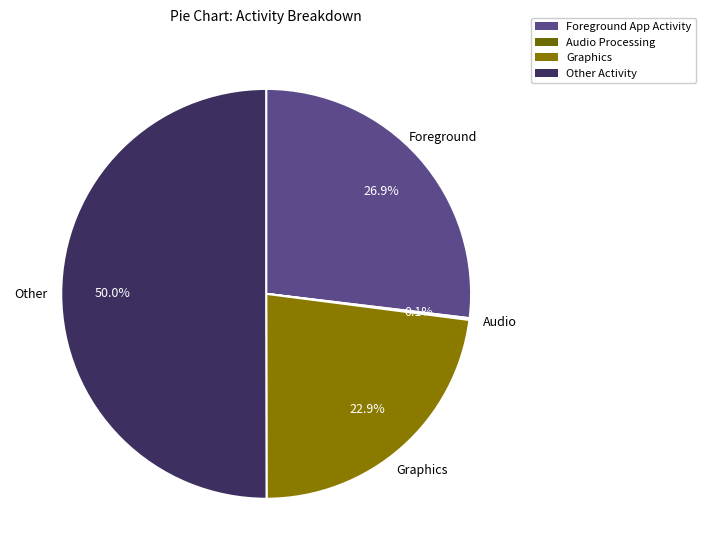

To the nearest percent, what percentage of the pie is Other Activity?

50%